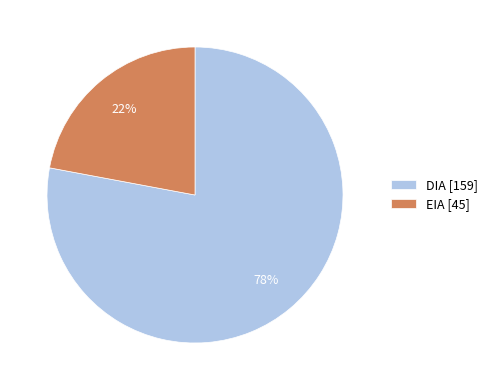

Which slice represents more than half of the pie?

DIA